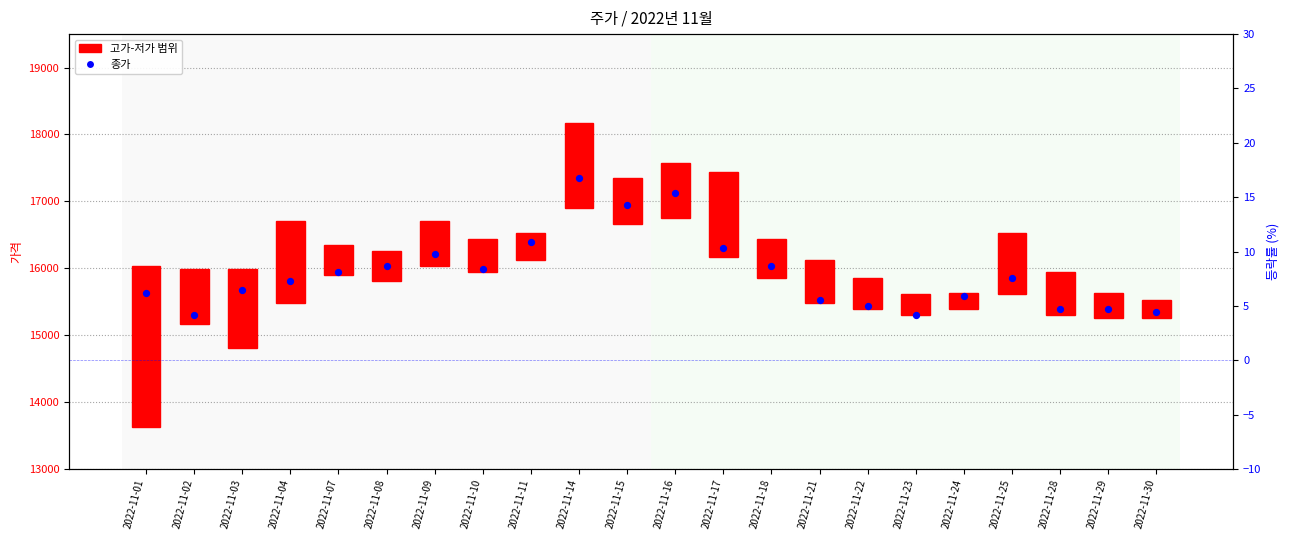

What is the total value across all series at 2022-11-15?

17622